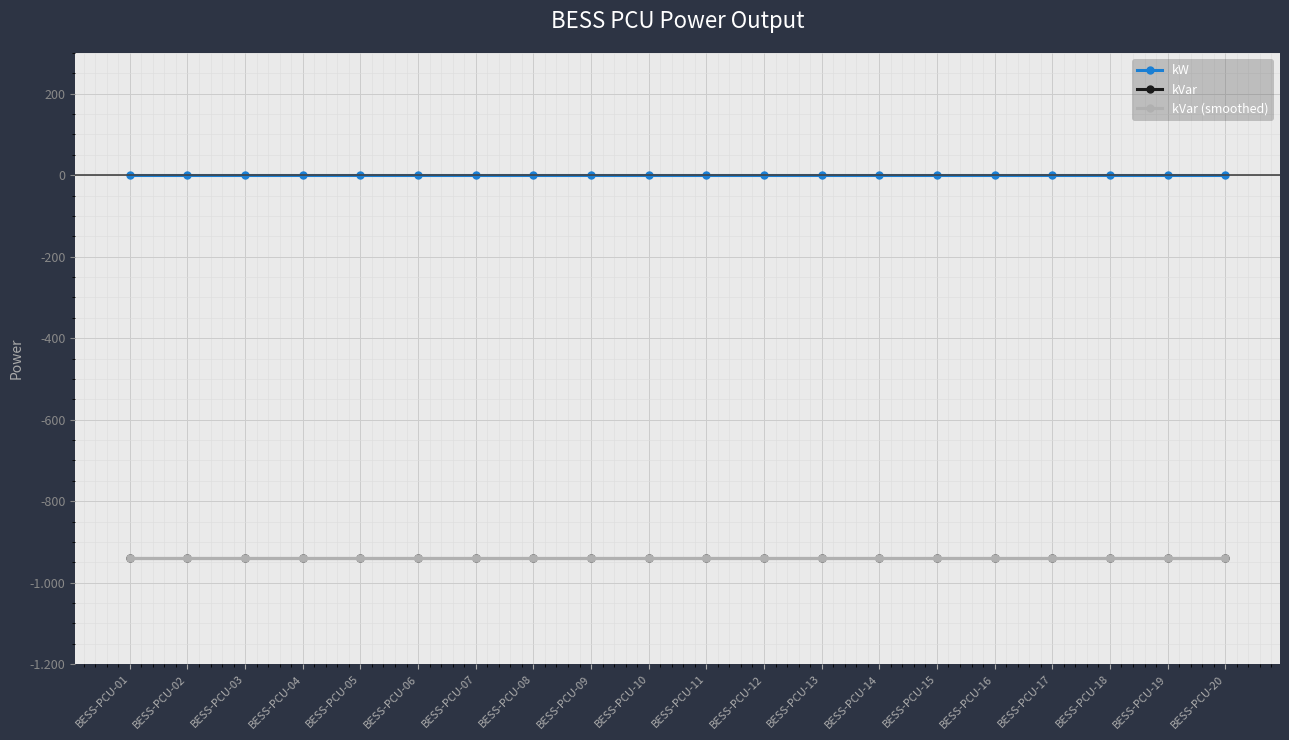

Is this an area chart (filled region under the line)?

No